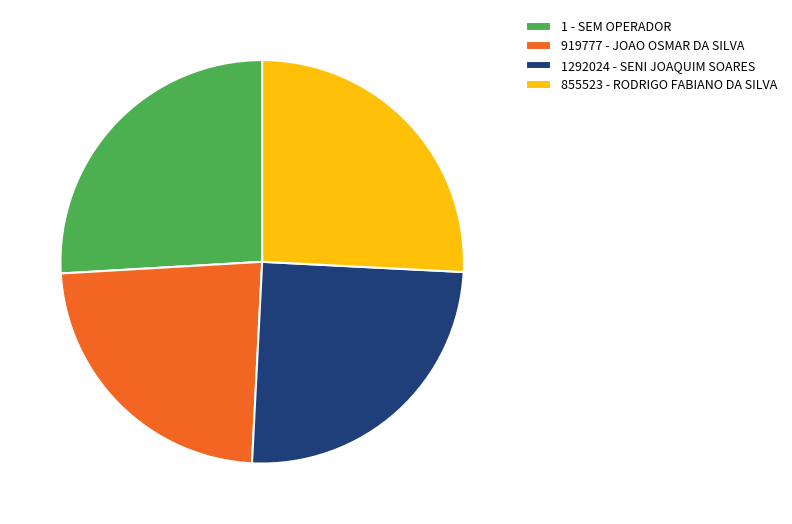

Which slice is the smallest?

919777 - JOAO OSMAR DA SILVA